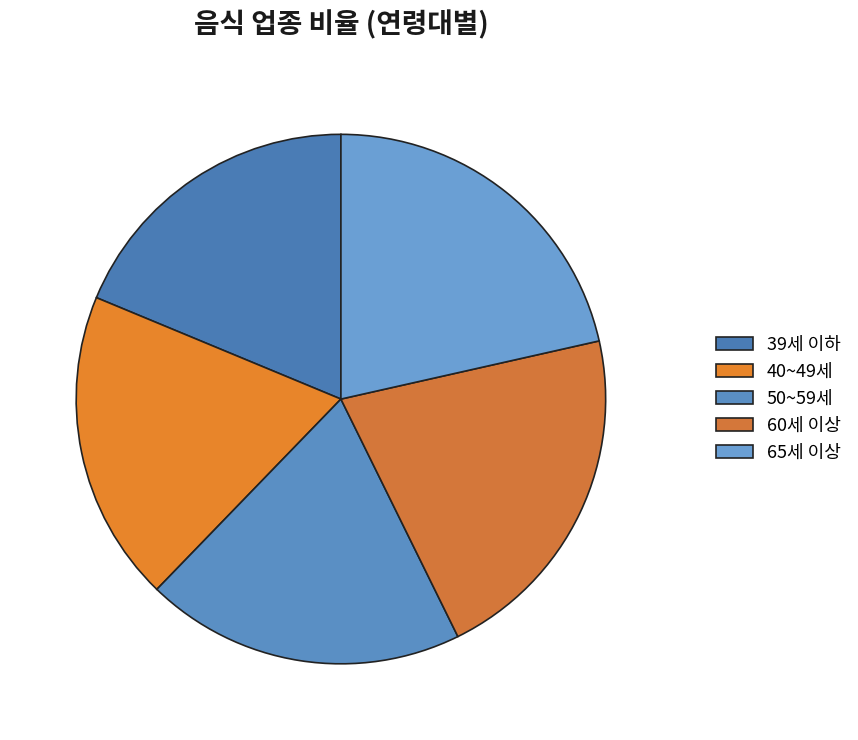

Combined, do 60세 이상 and 40~49세 account for over 50%?

No